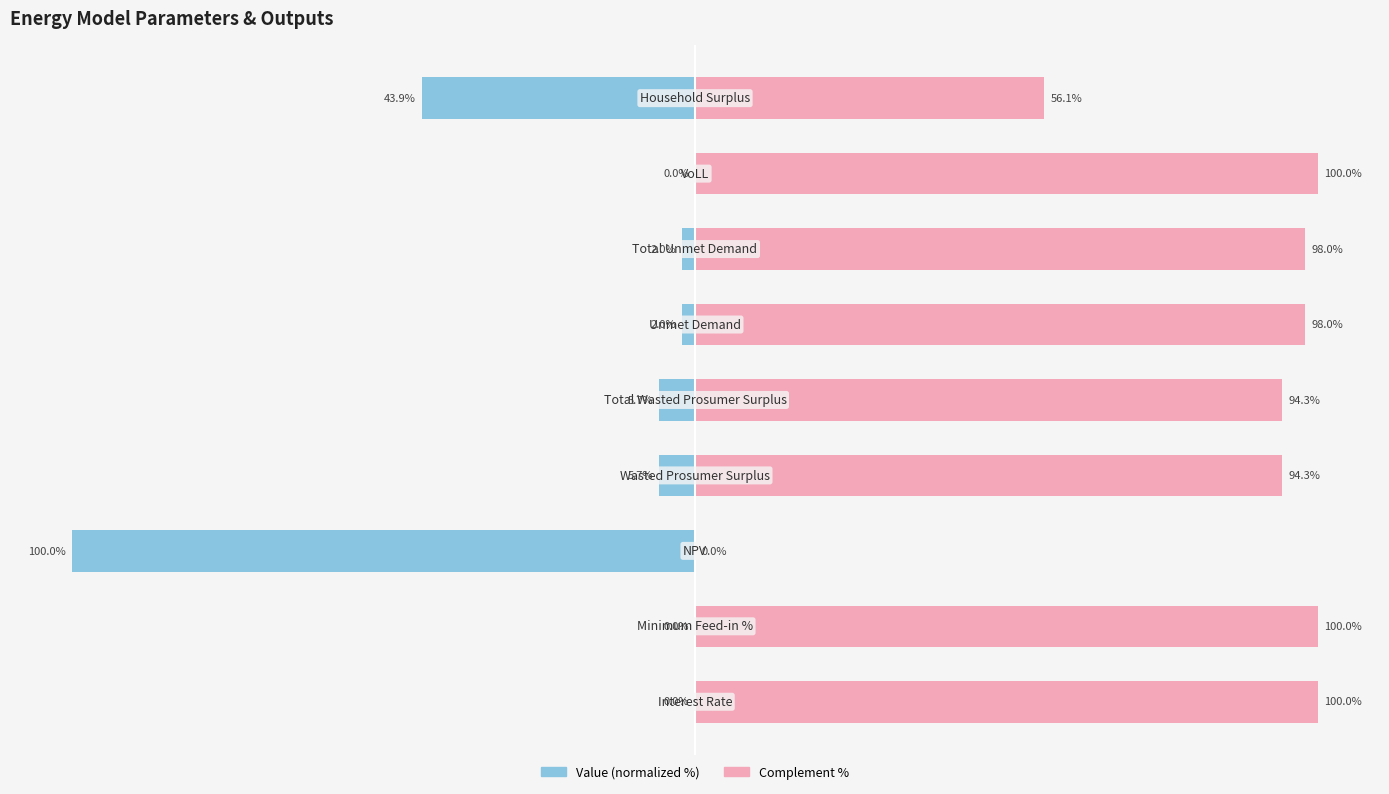

What is the value of the Complement bar at the 5th from the left?

94.3